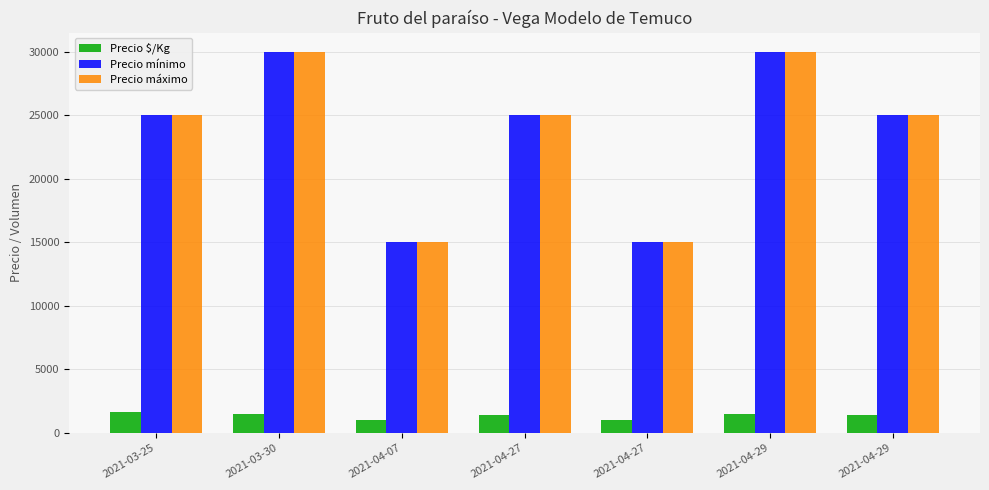

Which series has the widest spread of values?

Precio mínimo